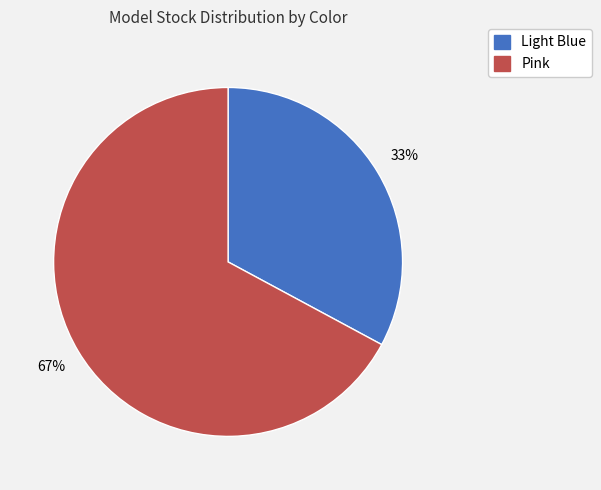

How many segments does this pie chart have?

2